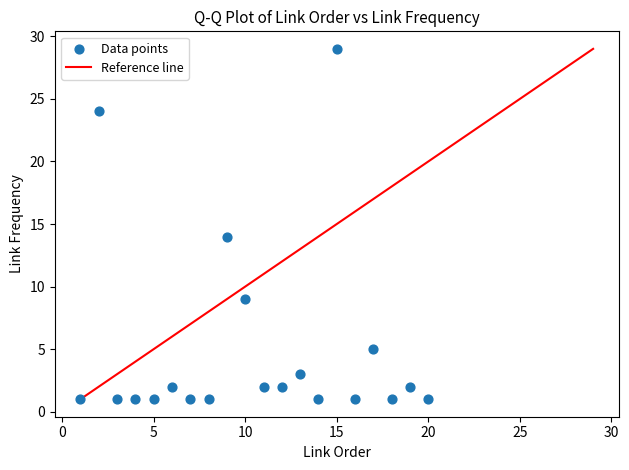

What Y value in the scatter plot is closest to 15?

14